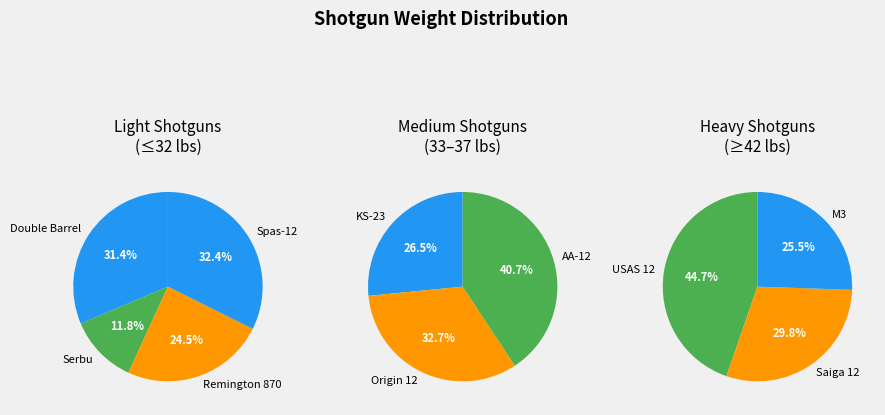

Does any single category account for the majority?

No